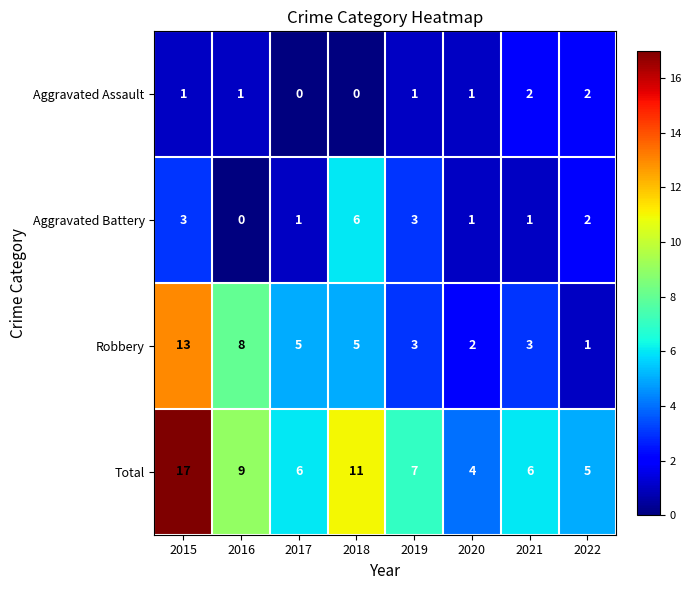

Count the number of categories in the chart.

8